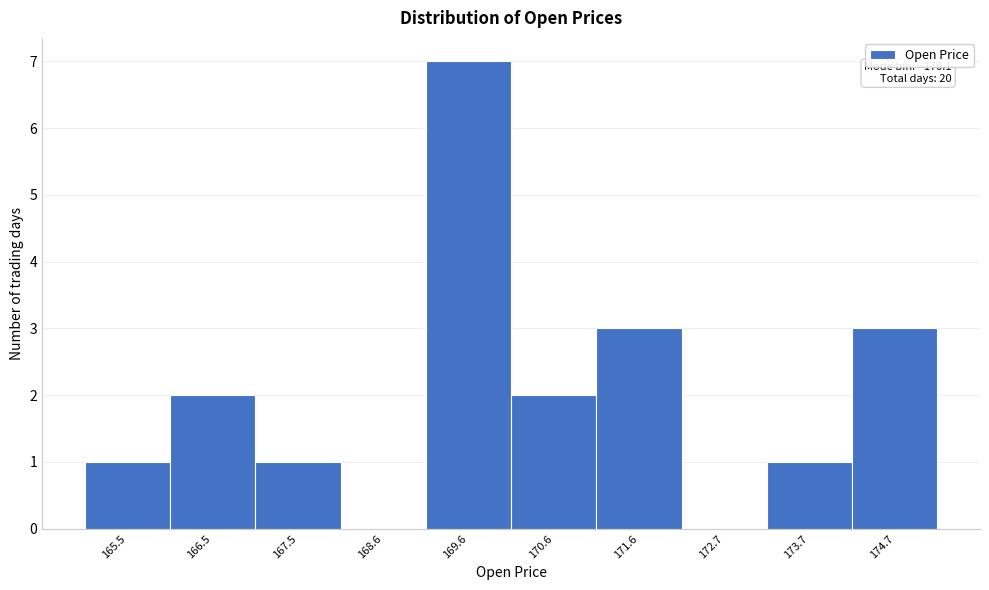

Reading left to right, list all the values displayed in this chart.

165.5=1	166.5=2	167.5=1	168.6=0	169.6=7	170.6=2	171.6=3	172.7=0	173.7=1	174.7=3